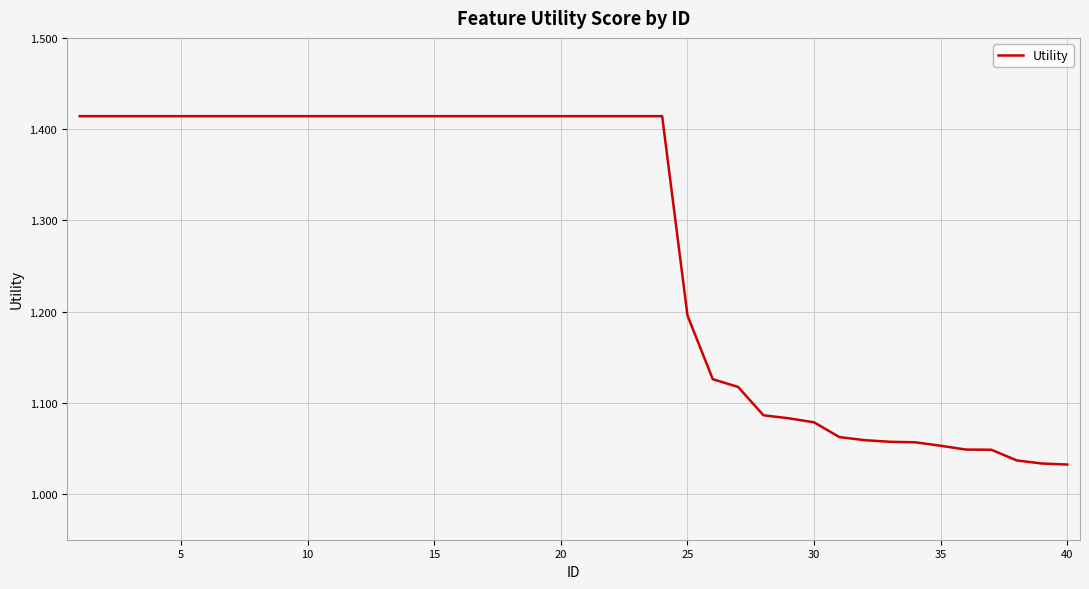

Does the chart have visible grid lines?

Yes